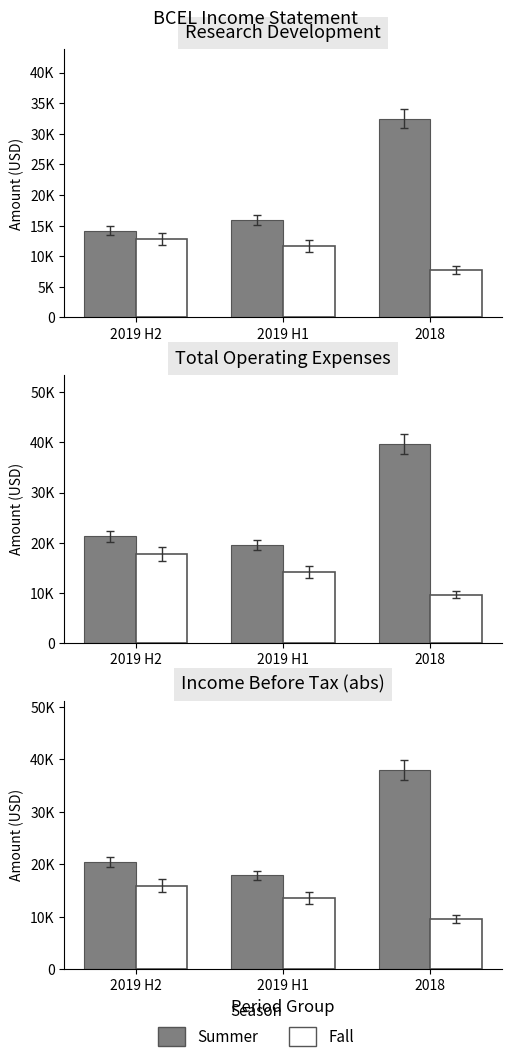

The value of Summer at 2019 H2 is 20400. True or false?

True